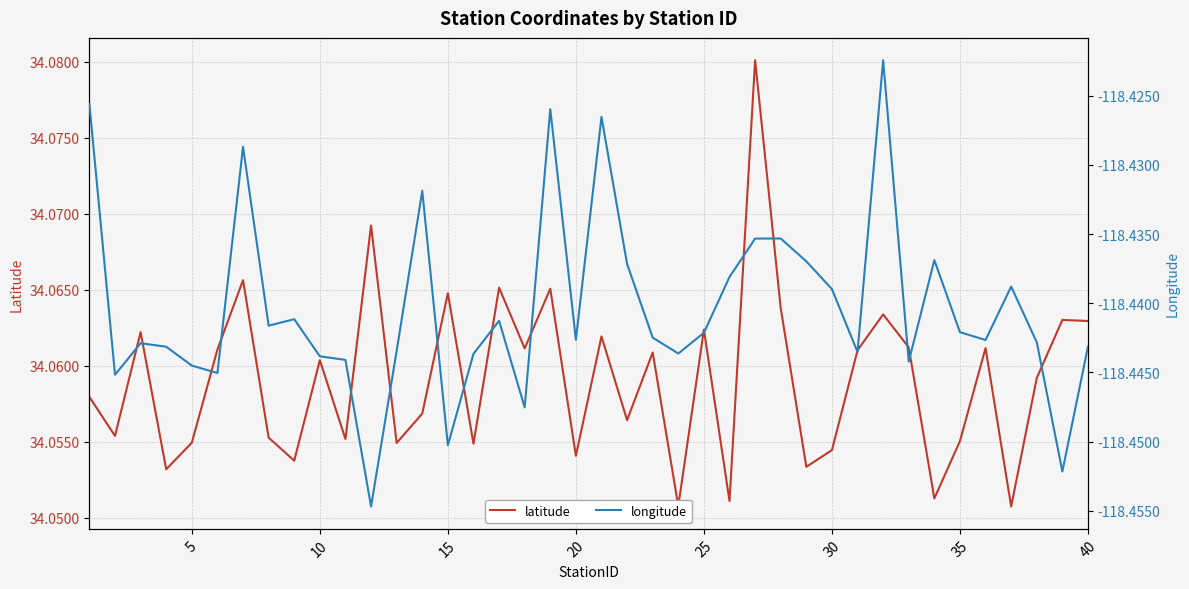

In latitude, how many points are higher than both neighbors (excluding endpoints)?

14